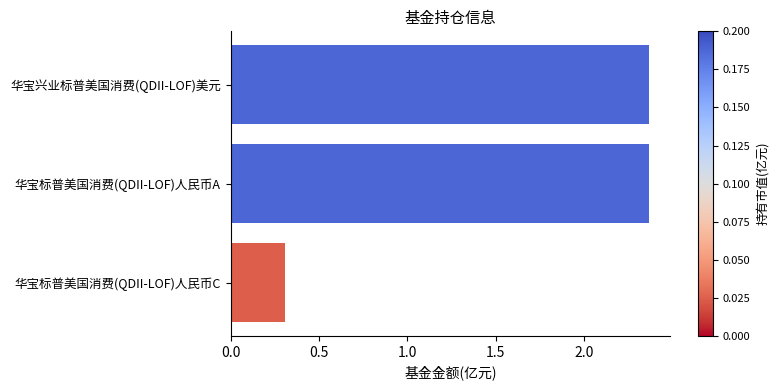

What is the average value?

1.7